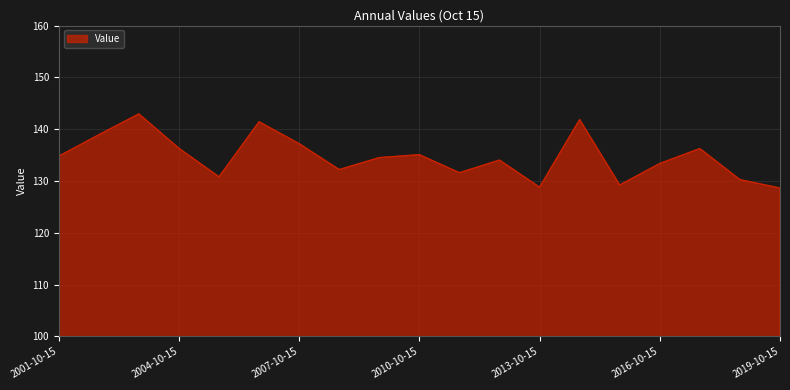

How many lines are shown in the chart?

1